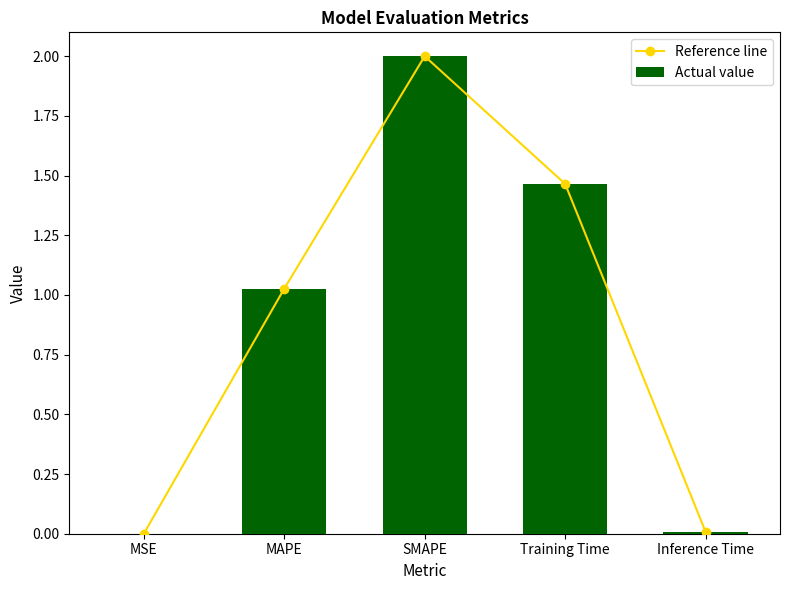

Does the chart contain any negative values?

No